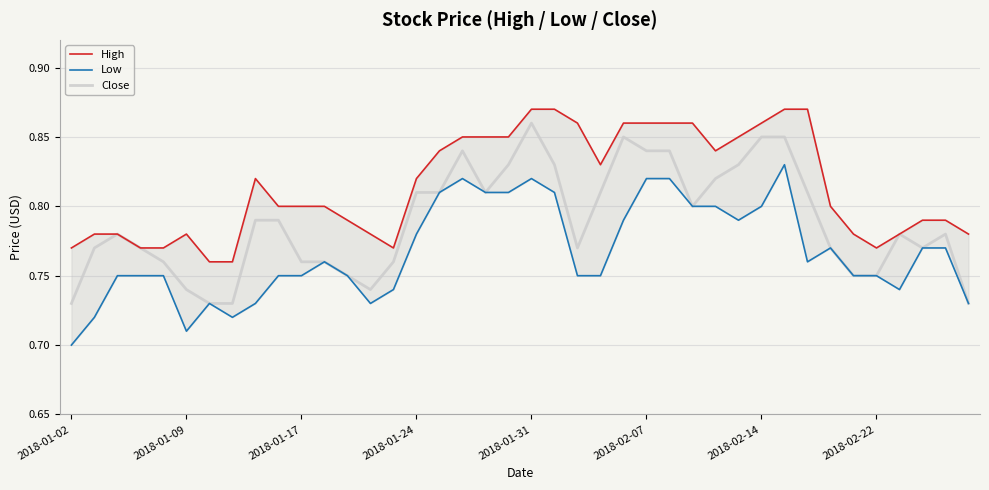

Where is the first local minimum for Close?

13